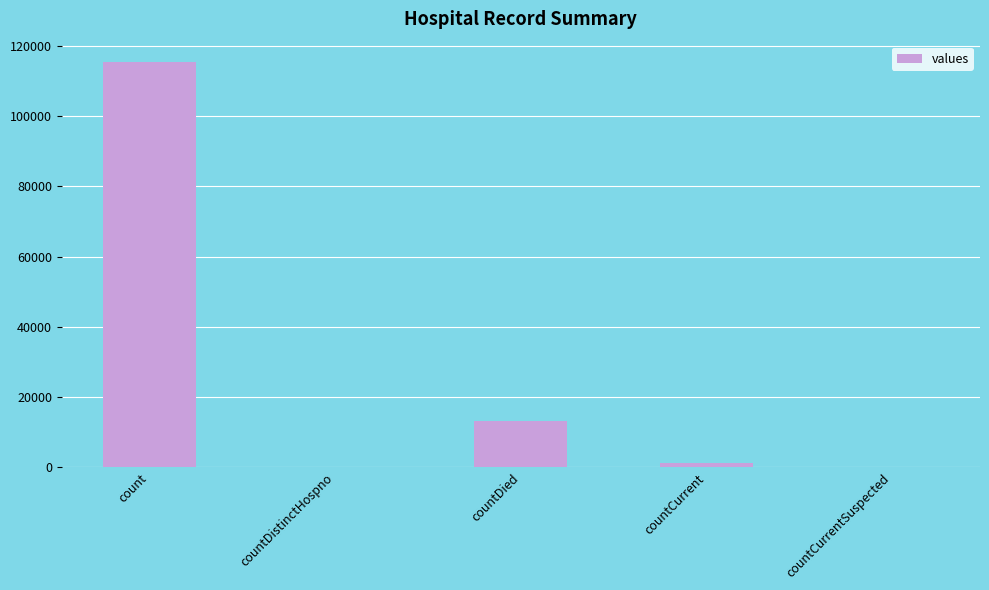

The value at countCurrent is 1383. True or false?

True